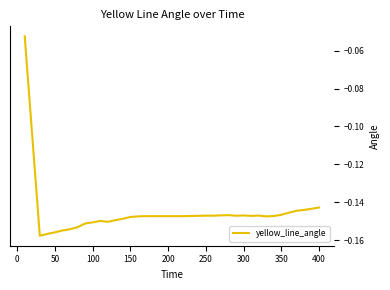

How many lines are shown in the chart?

1